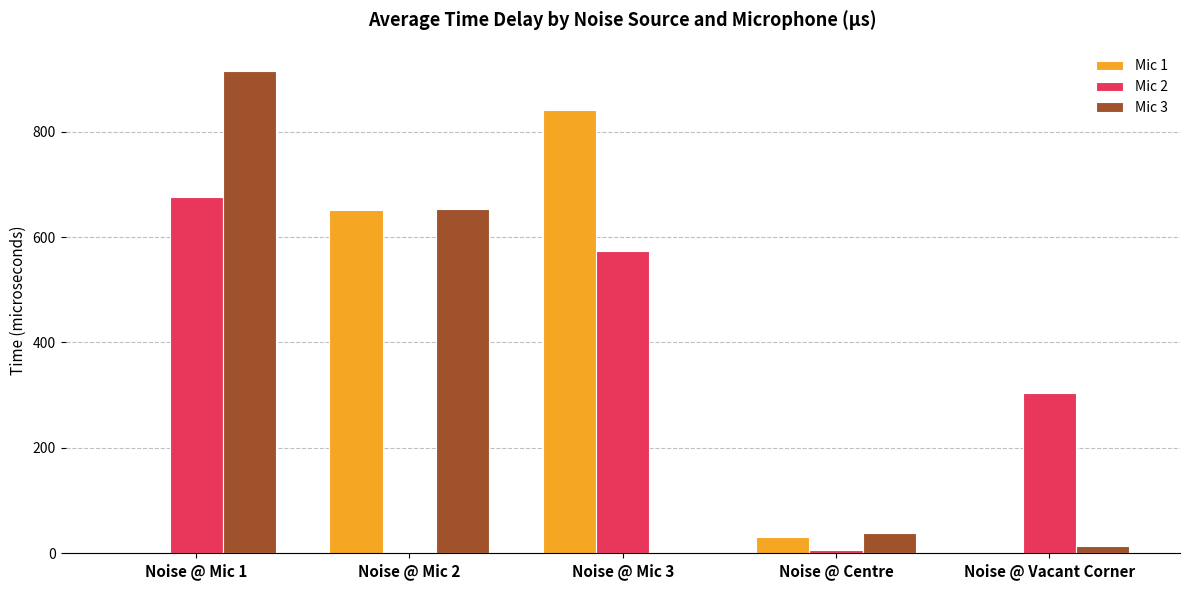

At which category is the sum across all series the highest?

Noise @ Mic 1